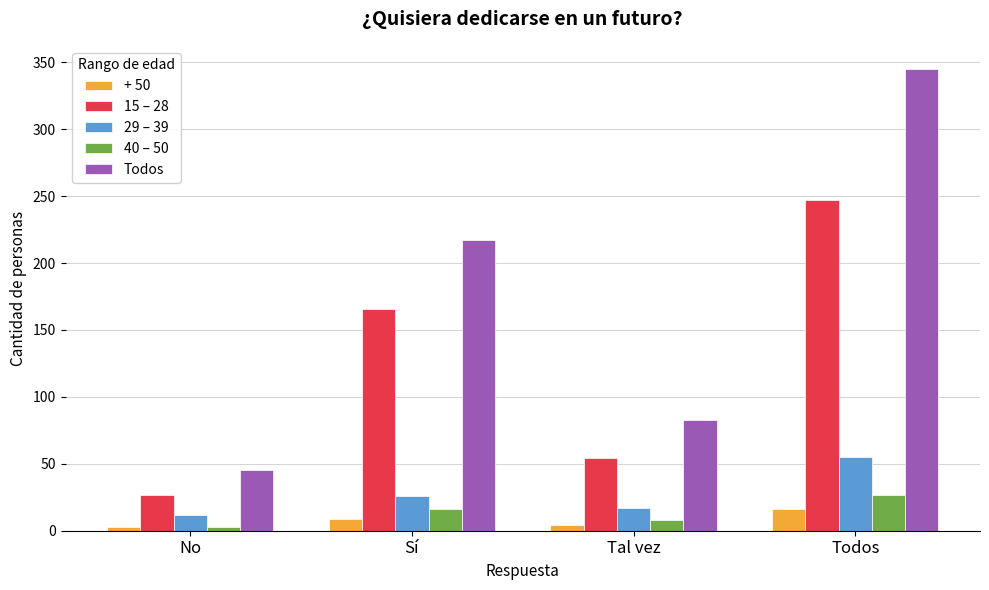

Between Sí and Tal vez, which series saw the biggest shift?

Todos